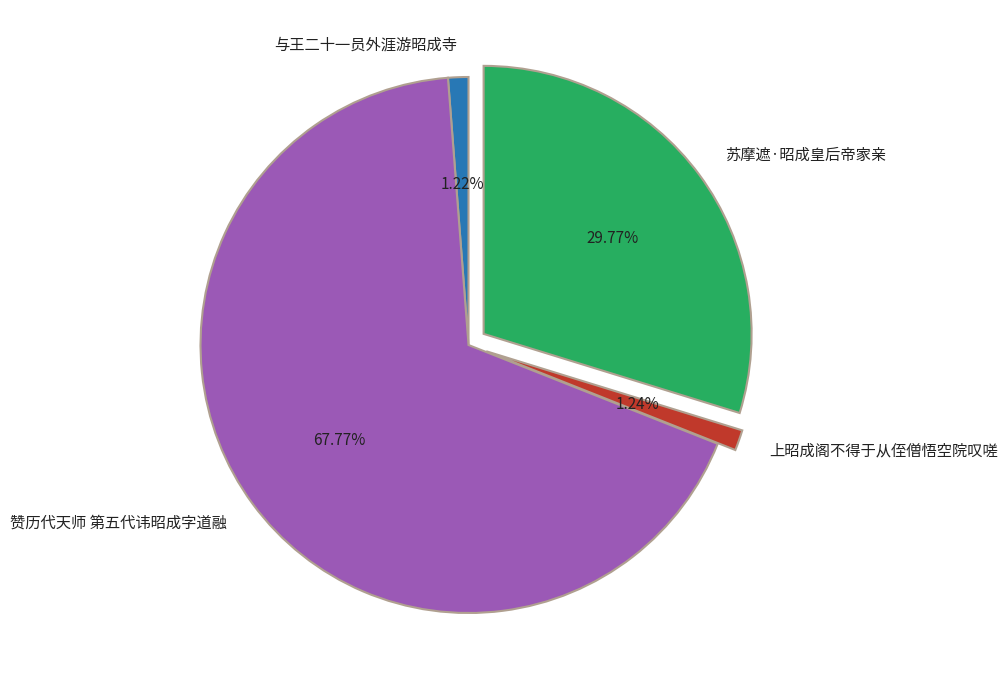

How many slices are in this pie chart?

4